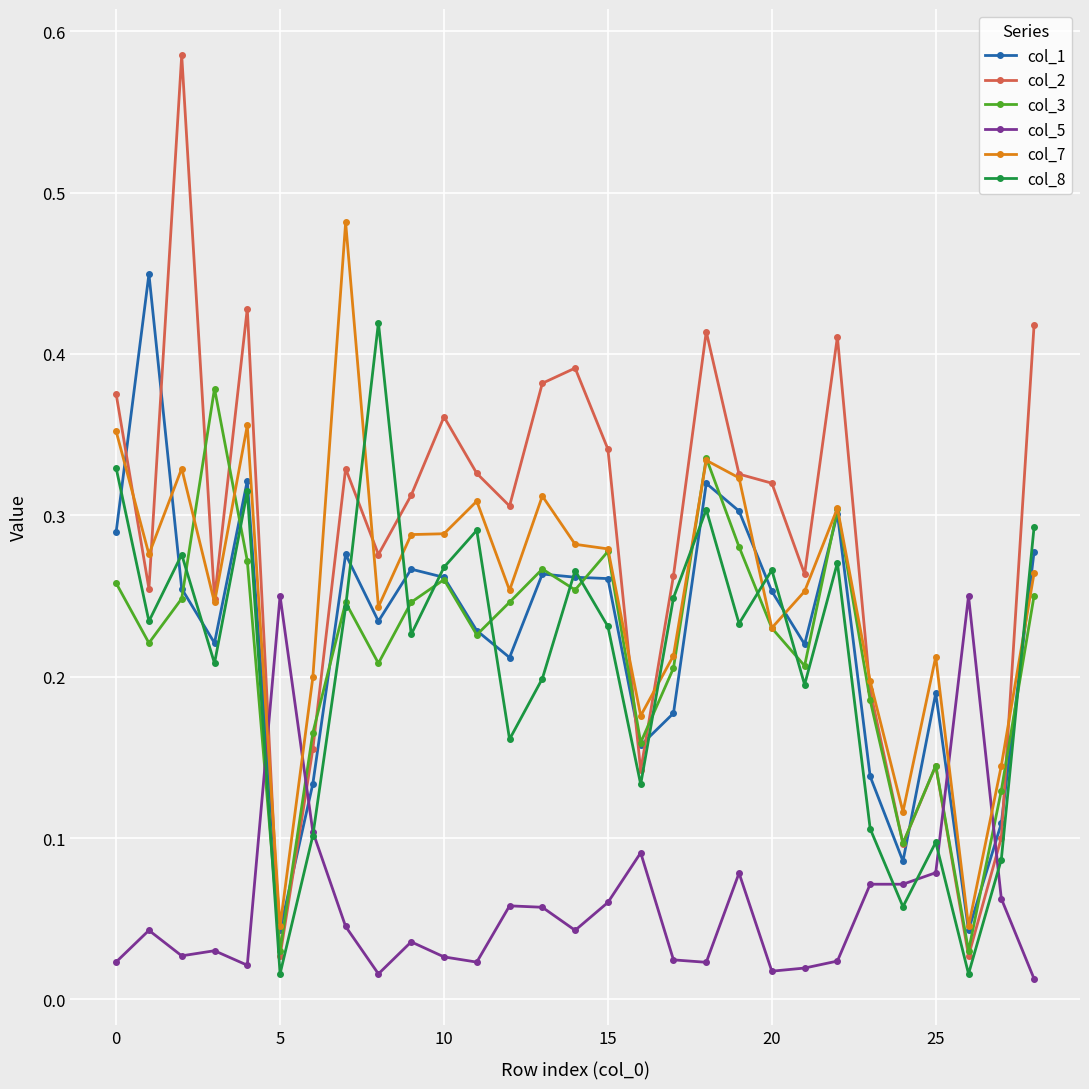

What is the sum of all col_2 values?

8.2